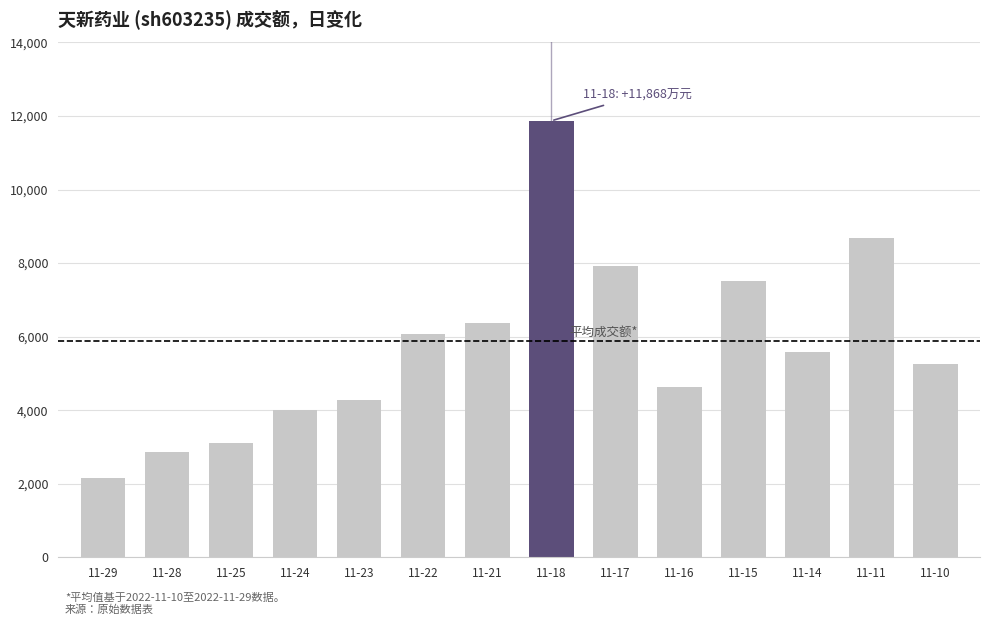

At which category does the chart reach its minimum across all series?

11-29